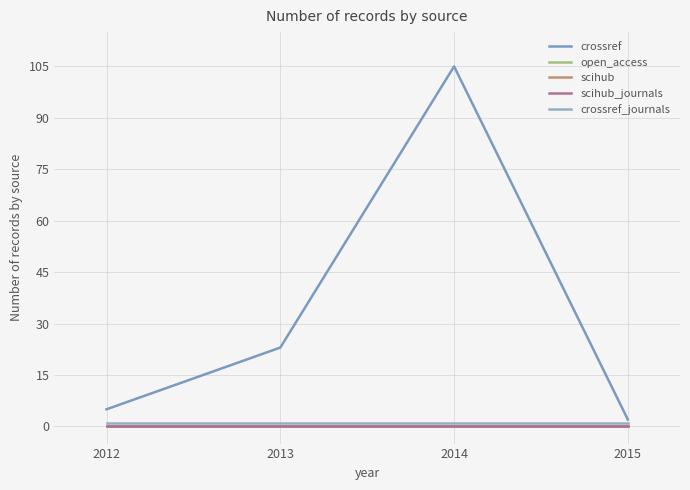

Rank the categories by open_access value from highest to lowest.

2012, 2013, 2014, 2015